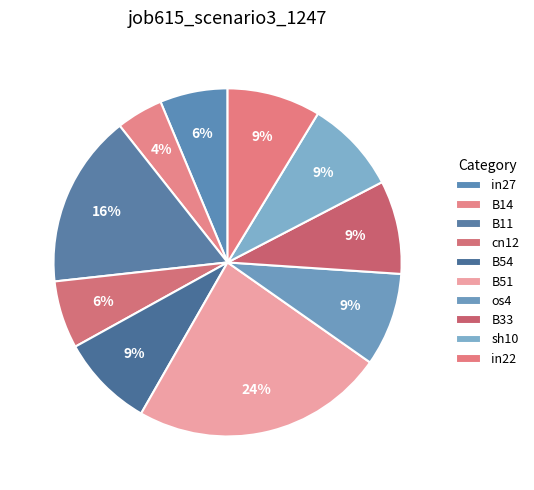

True or false: sh10 accounts for 2% of the total.

False